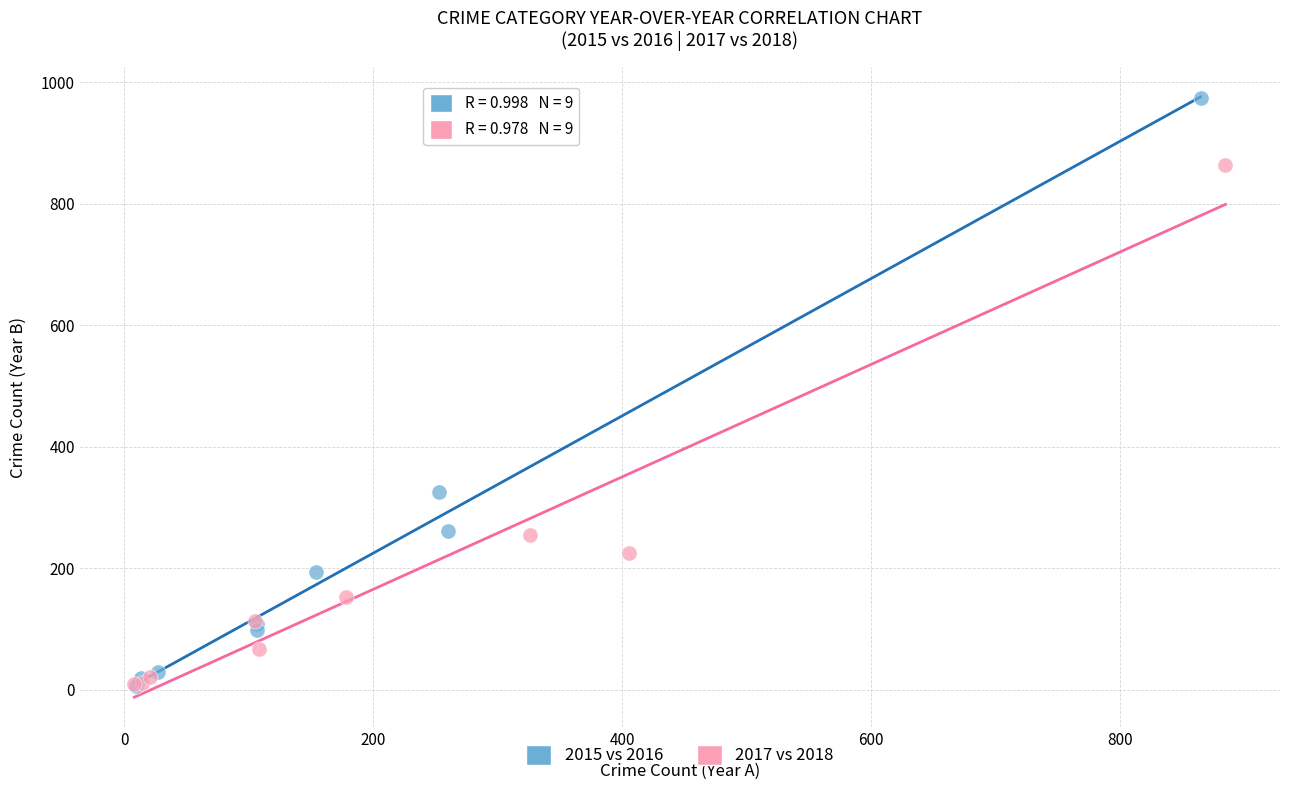

Which series contains the highest Y value?

2015 vs 2016